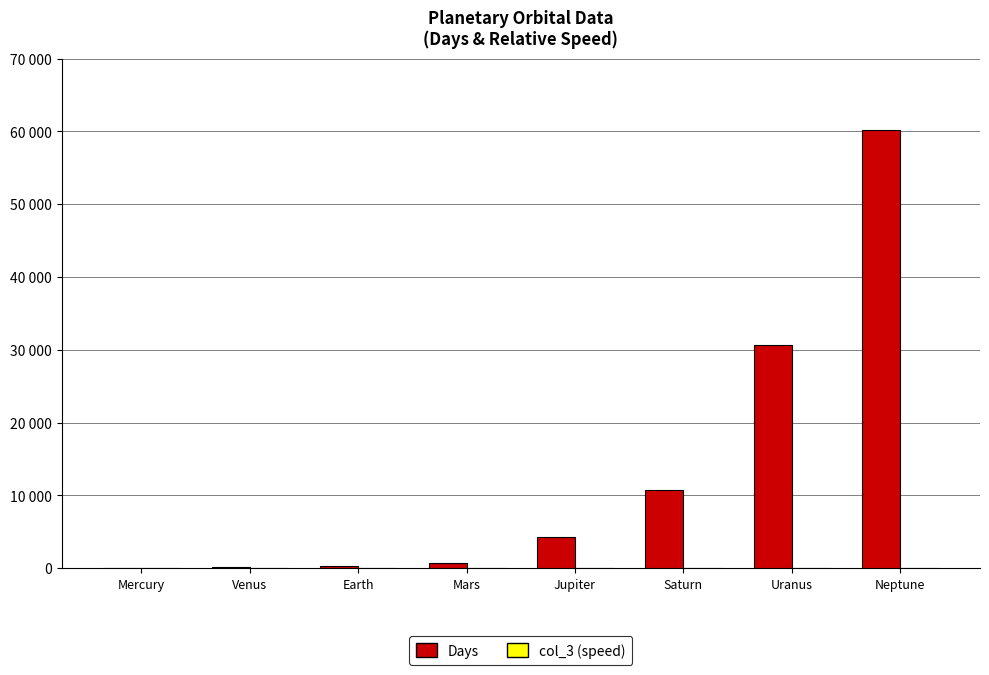

Which label corresponds to the smallest value in the chart?

Neptune